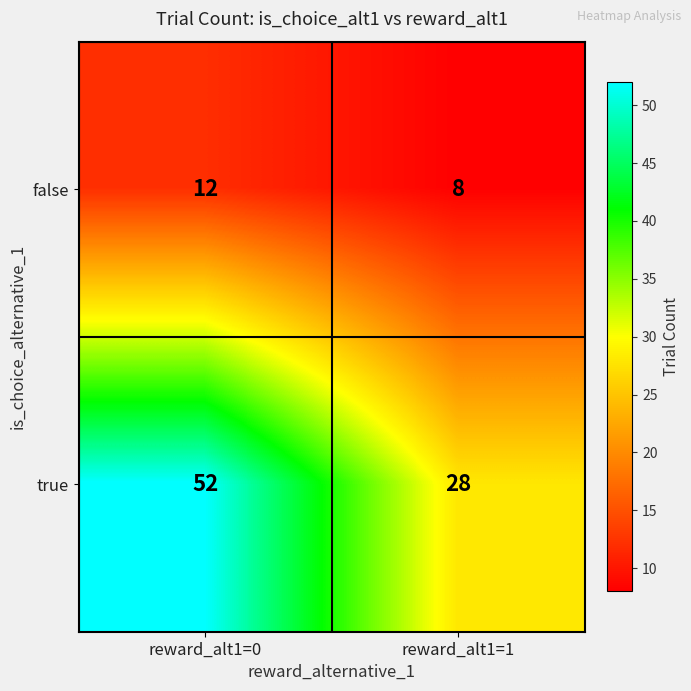

Which label corresponds to the smallest value in the chart?

reward_alt1=1